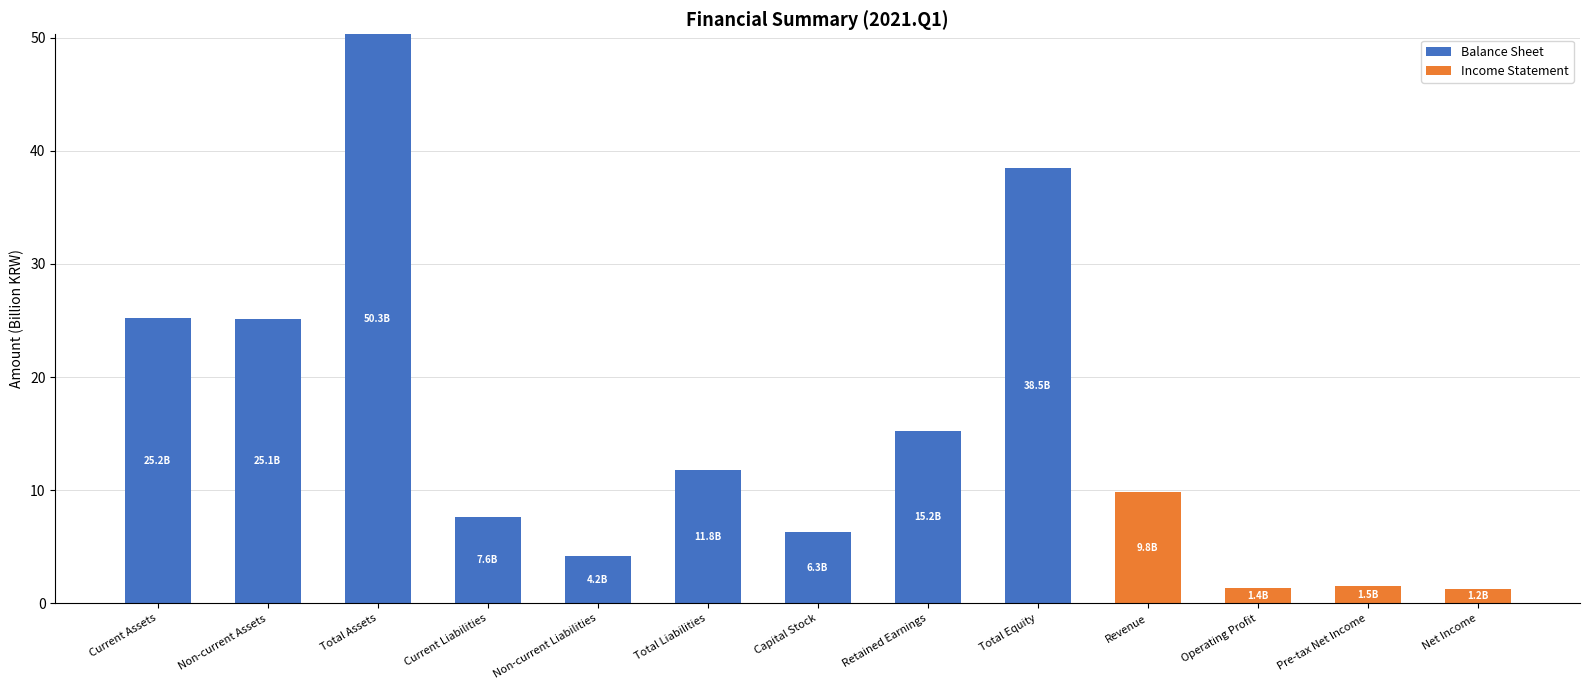

What is the sum of the Balance Sheet values at Total Liabilities and Operating Profit?

11.8